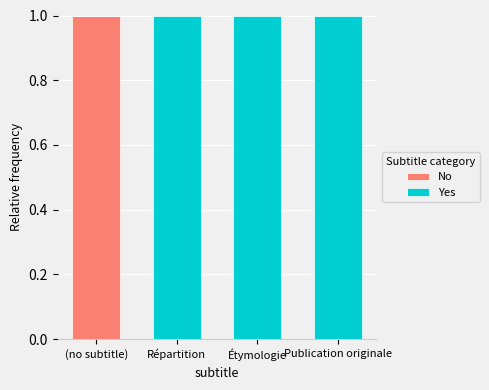

The value of No at (no subtitle) is 1. True or false?

True